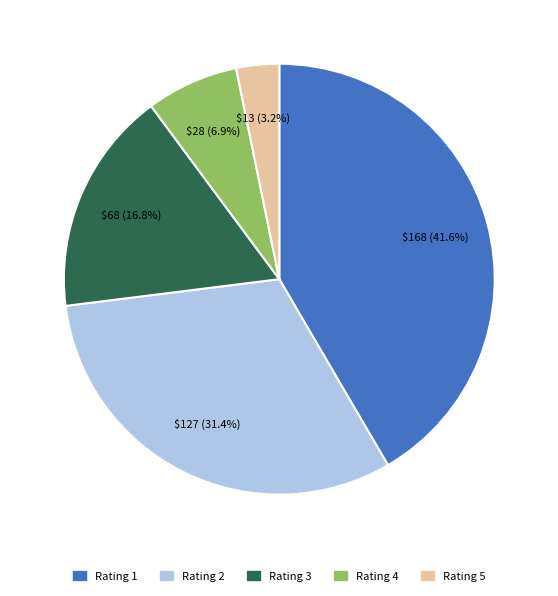

Is there any slice that represents more than half of the pie?

No